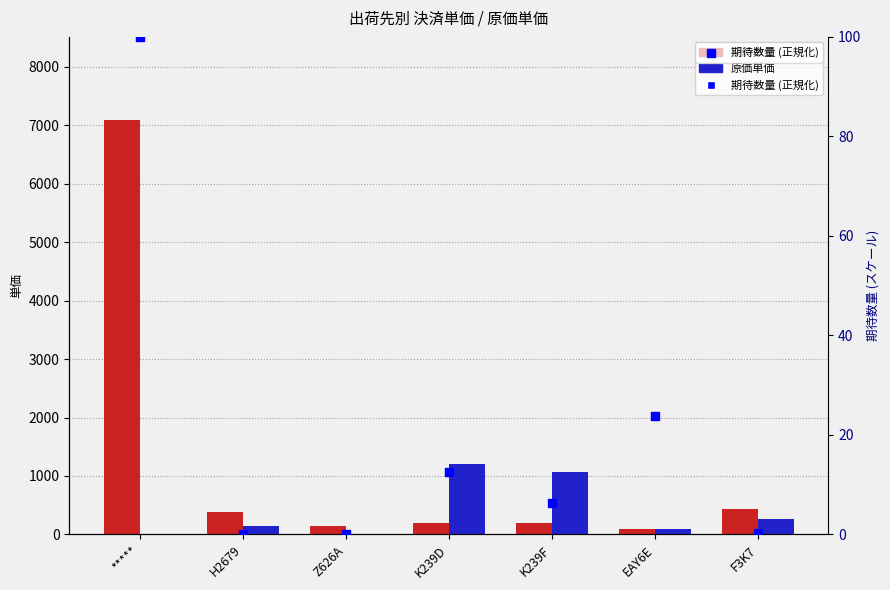

Which series has the largest total across all categories?

決済単価